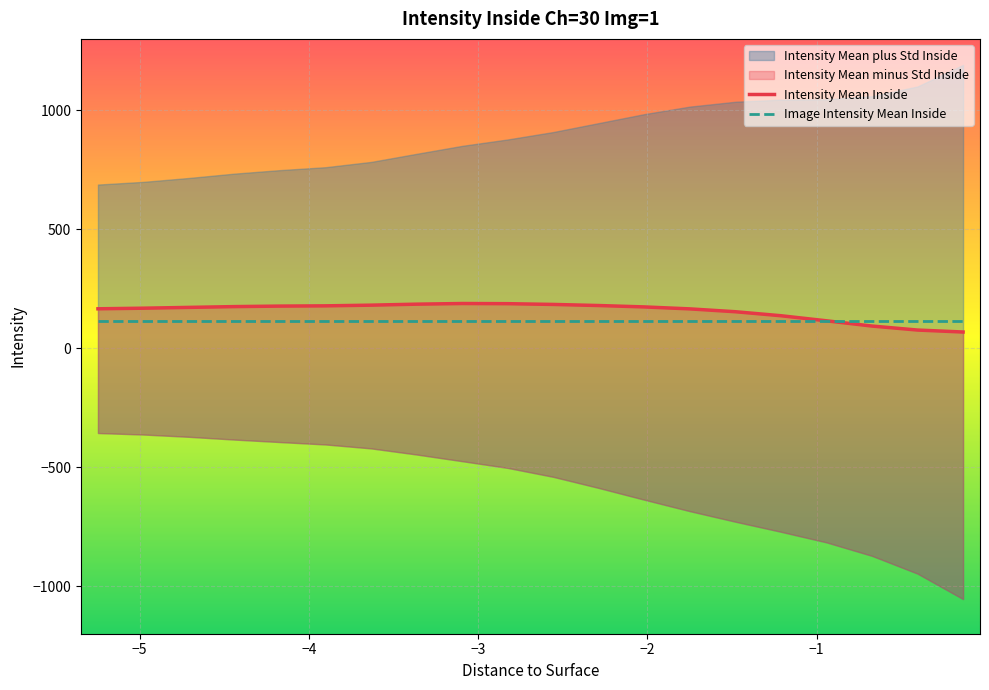

Is the value of Intensity Mean Inside at 13 greater than the value of Image Intensity Mean Inside at 10?

Yes